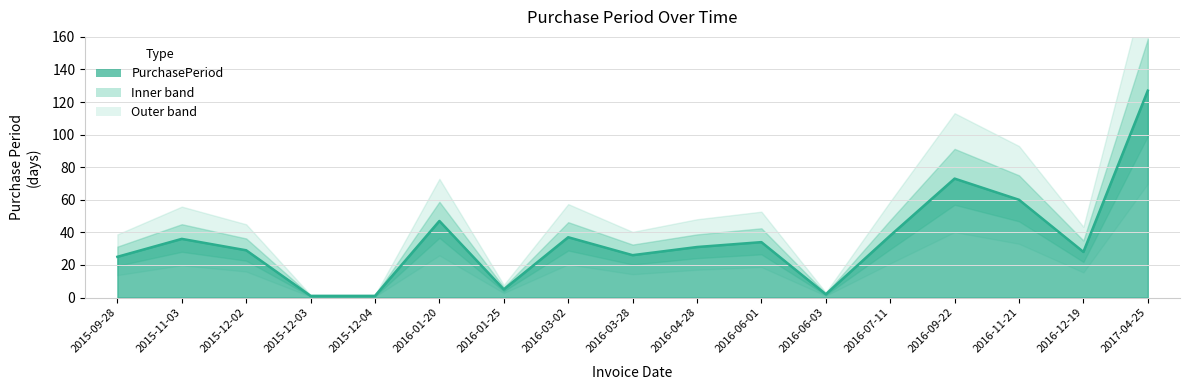

The value at 2015-09-28 is 25. True or false?

True